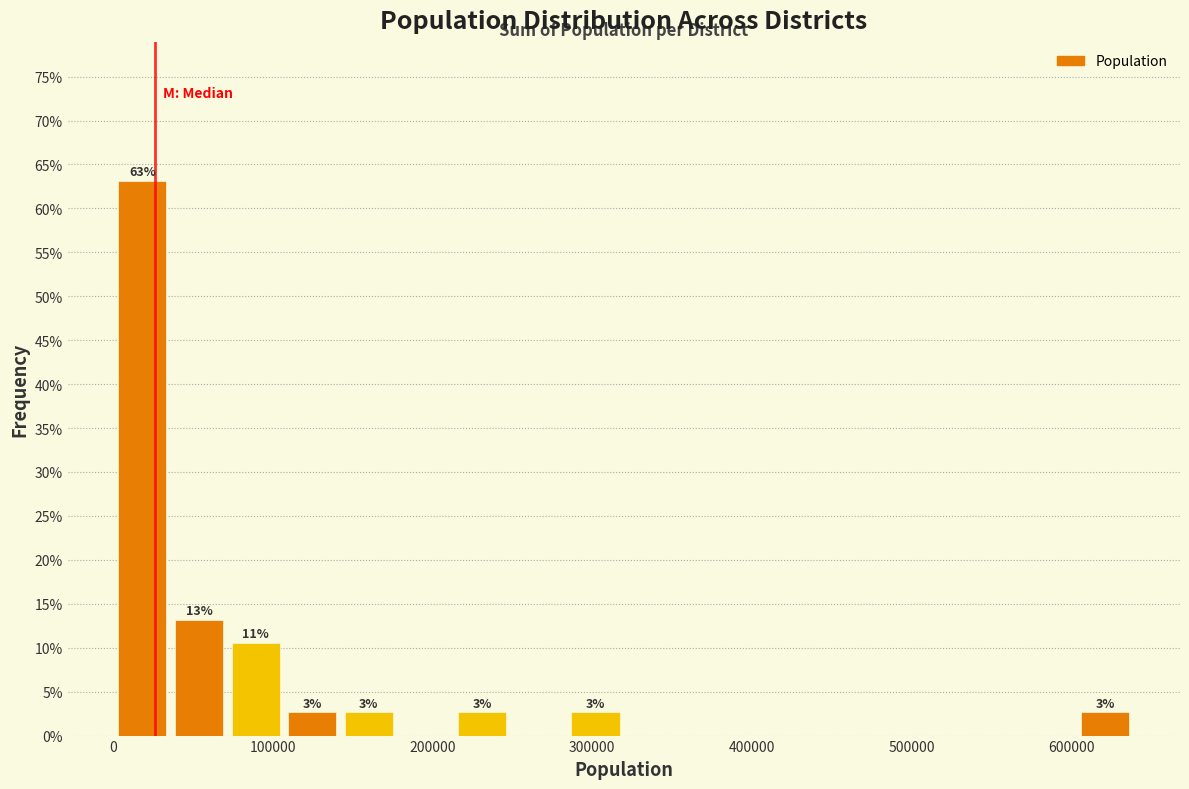

Read against the x-axis, roughly where is the centre of the tallest bar?

20000